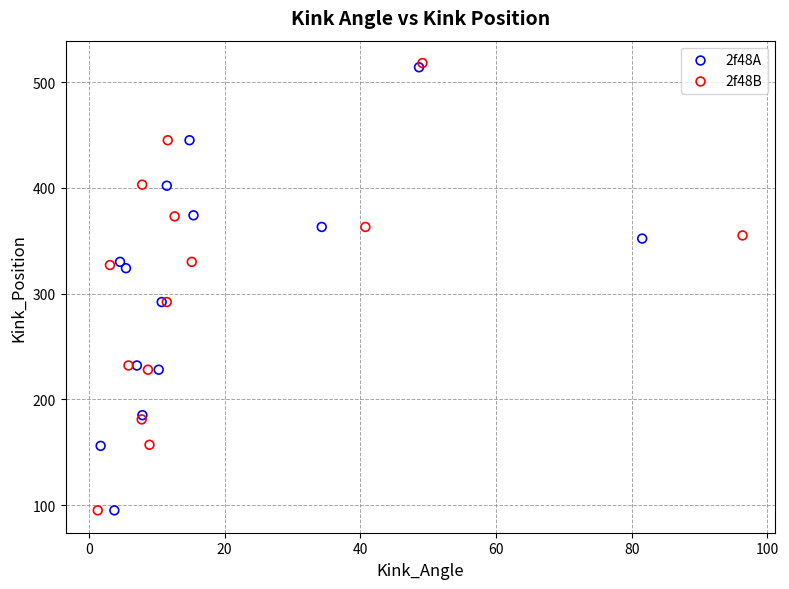

Which series has the widest spread of Y values?

2f48B